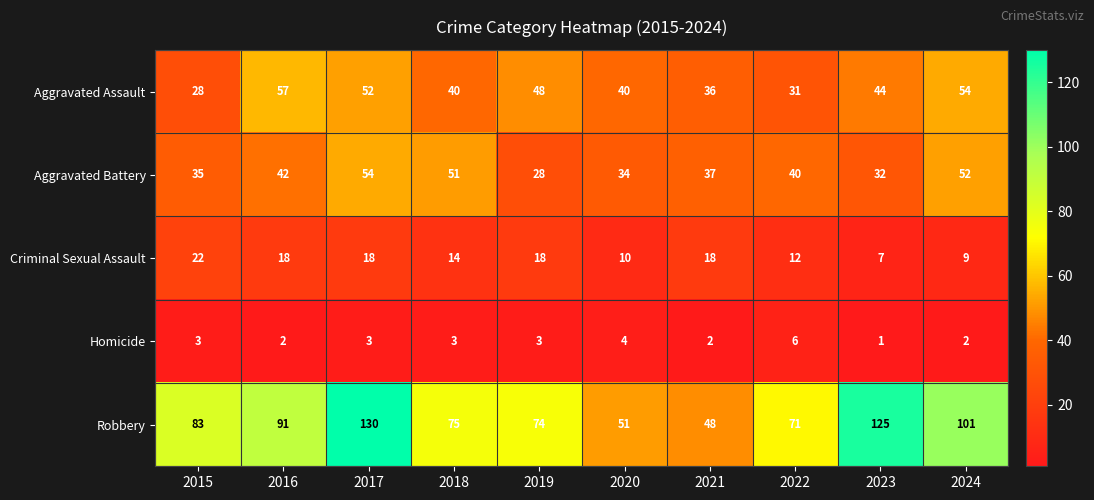

How many values in the Criminal Sexual Assault series are below 18?

5